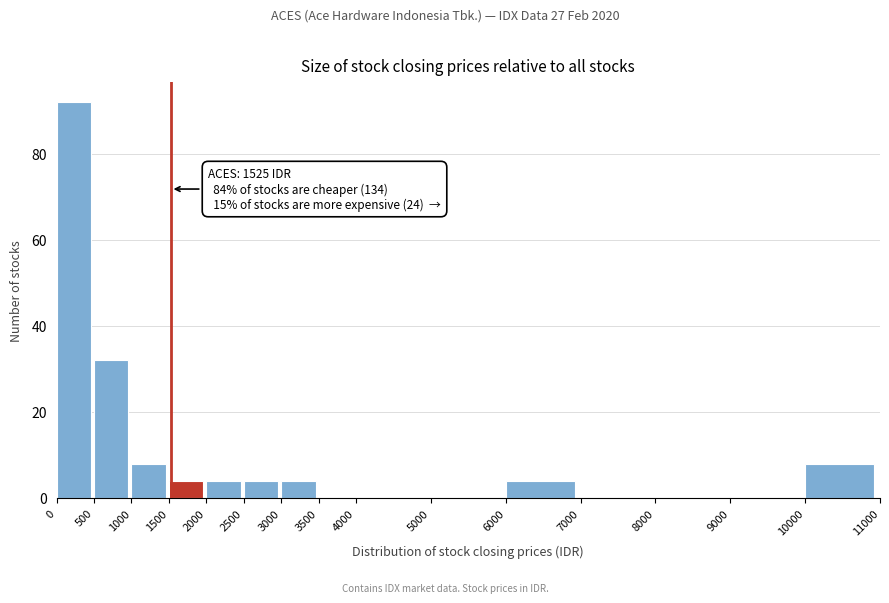

Over which range of the x-axis is the bar tallest?

0 to 500